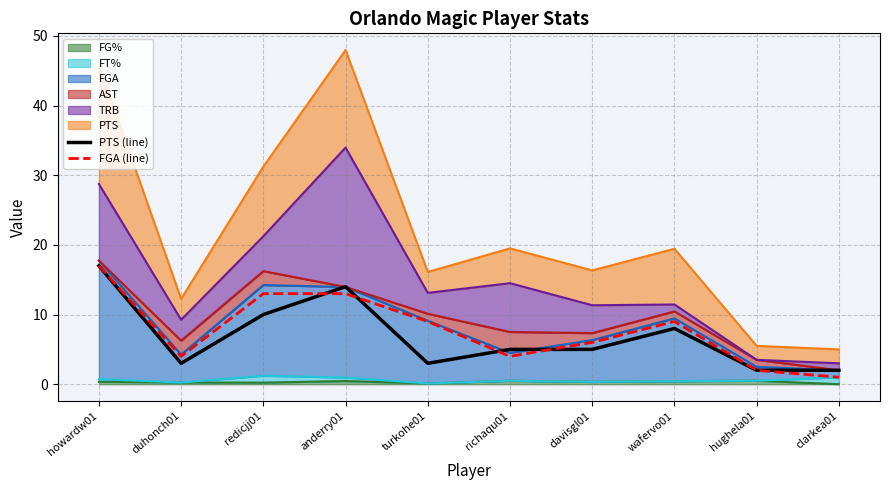

How many lines are shown in the chart?

2